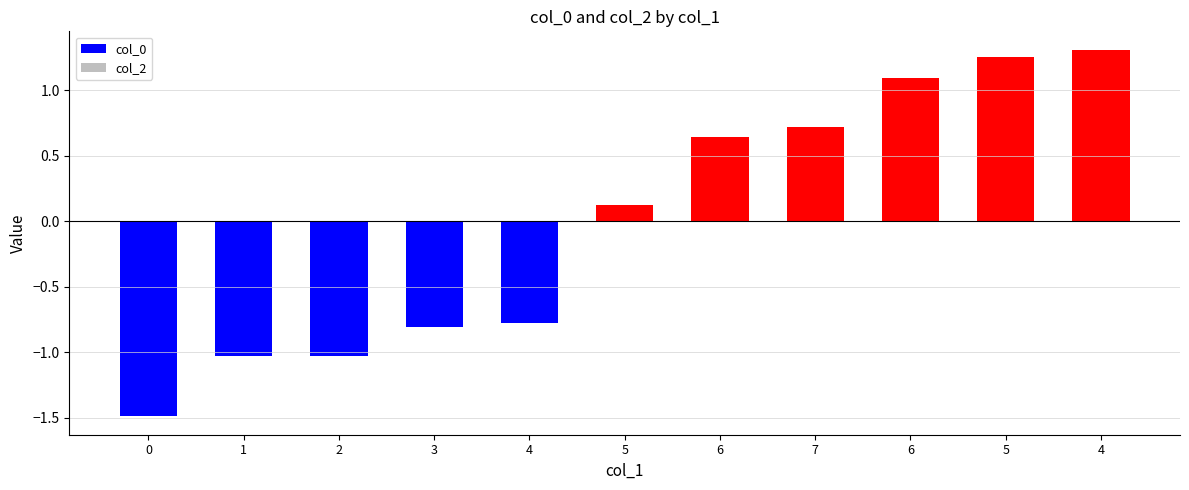

How many data points does each series have?

11